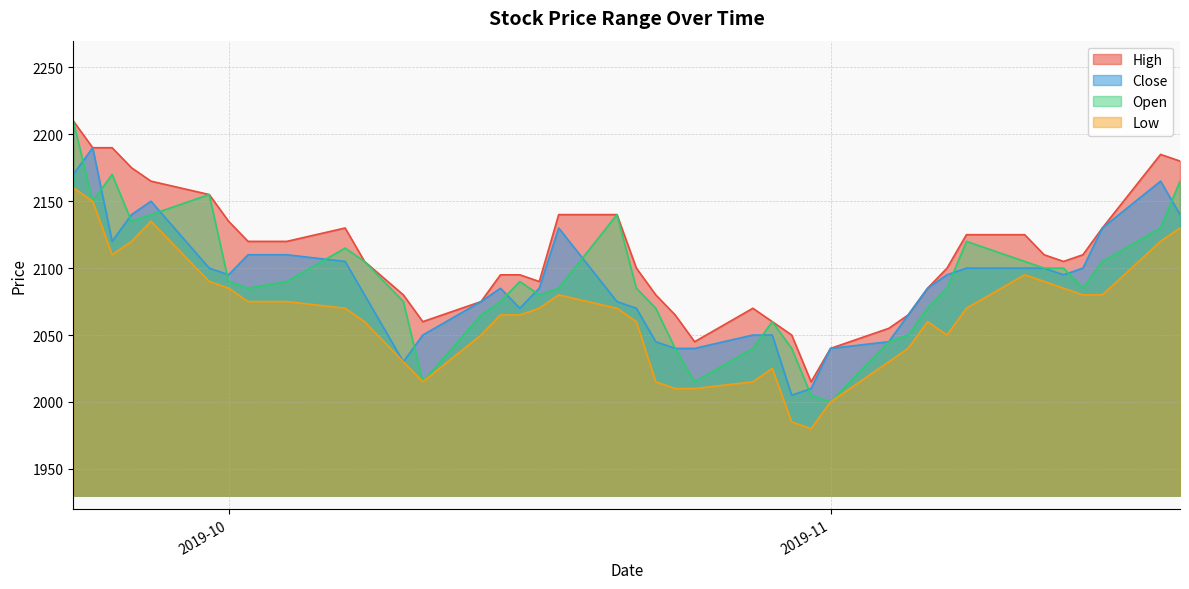

Reading left to right, extract all data points from this chart.

High: 2210	2190	2190	2175	2165	2155	2135	2120	2120	2130	2105	2080	2060	2075	2095	2095	2090	2140	2140	2100	2080	2065	2045	2070	2060	2050	2015	2040	2055	2065	2085	2100	2125	2125	2110	2105	2110	2130	2185	2180
Close: 2170	2190	2120	2140	2150	2100	2095	2110	2110	2105	2080	2030	2050	2075	2085	2070	2085	2130	2075	2070	2045	2040	2040	2050	2050	2005	2010	2040	2045	2065	2085	2095	2100	2100	2100	2095	2100	2130	2165	2140
Open: 2210	2150	2170	2135	2140	2155	2090	2085	2090	2115	2105	2075	2015	2065	2075	2090	2080	2085	2140	2085	2070	2040	2015	2040	2060	2040	2005	2000	2045	2050	2070	2085	2120	2105	2100	2100	2085	2105	2130	2165
Low: 2160	2150	2110	2120	2135	2090	2085	2075	2075	2070	2060	2030	2015	2050	2065	2065	2070	2080	2070	2060	2015	2010	2010	2015	2025	1985	1980	2000	2030	2040	2060	2050	2070	2095	2090	2085	2080	2080	2120	2130